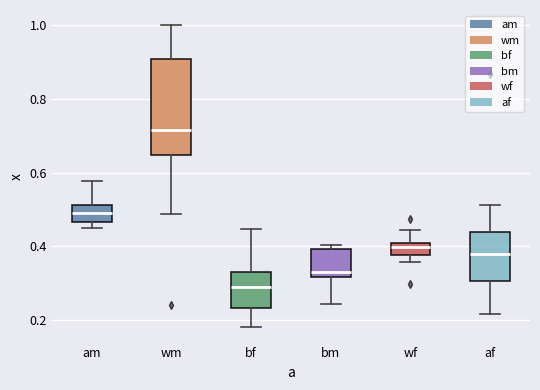

Comparing the boxes themselves (not the whiskers), which one is the tallest?

wm